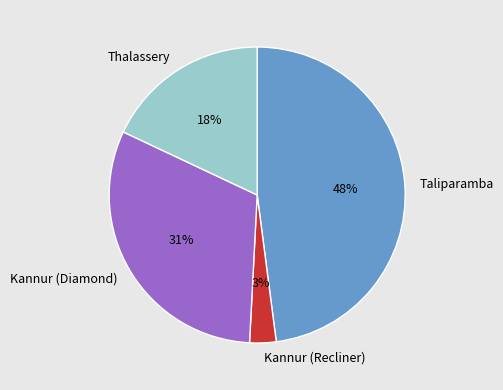

Is it true that Kannur (Diamond) is 31% of the pie?

True